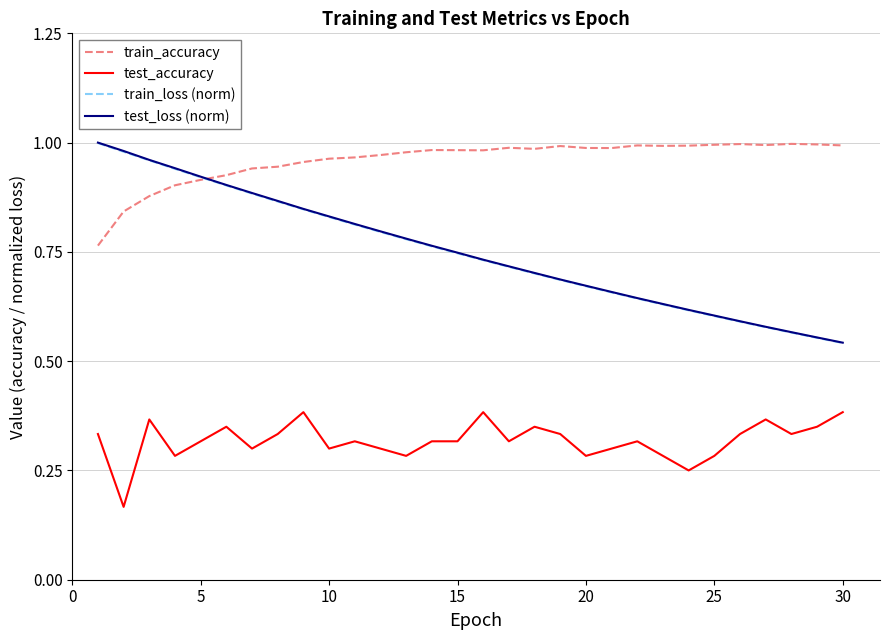

At how many categories does at least one series exceed 0?

30